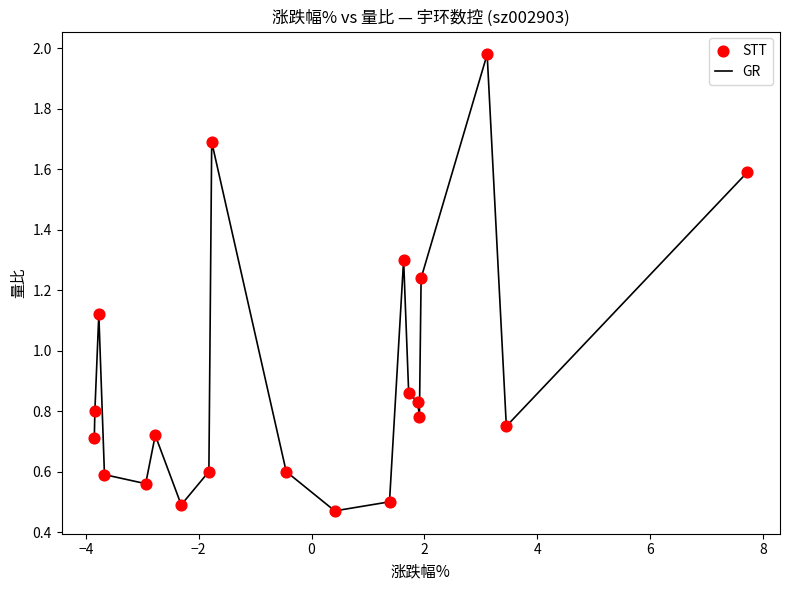

What is the difference between the maximum and minimum values?

1.5